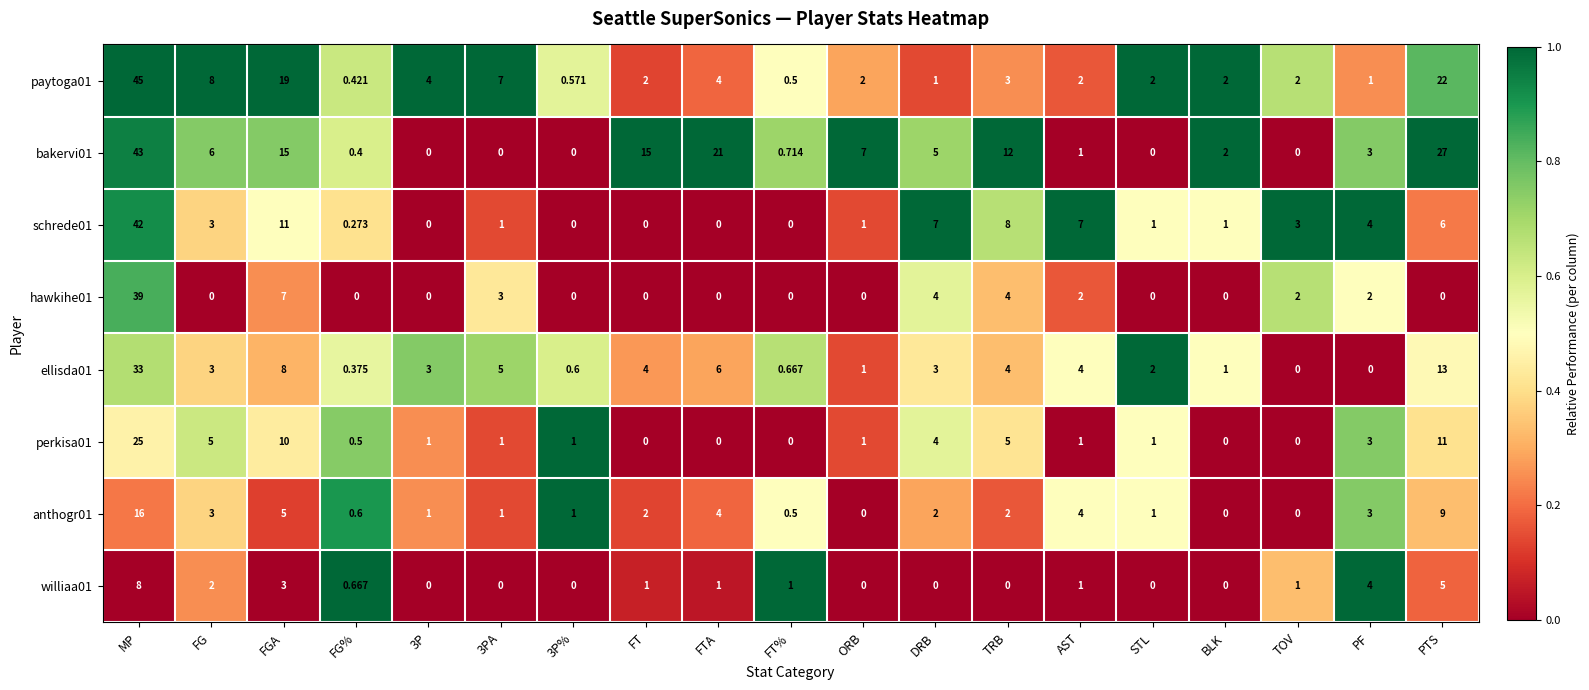

Count the number of data series in this chart.

8